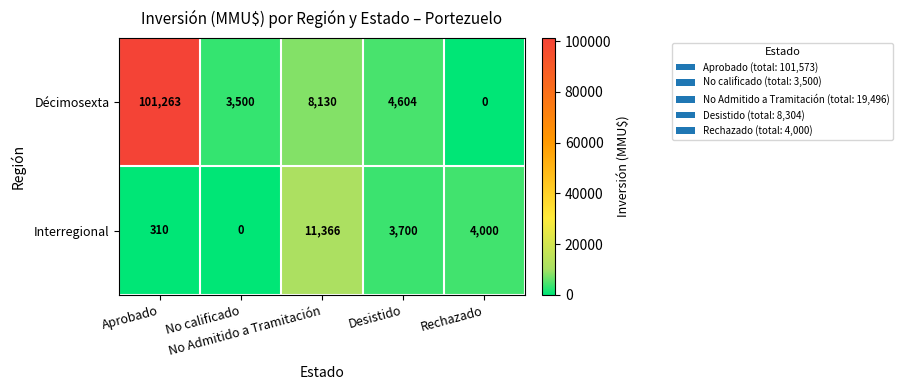

How many data points does each series have?

5